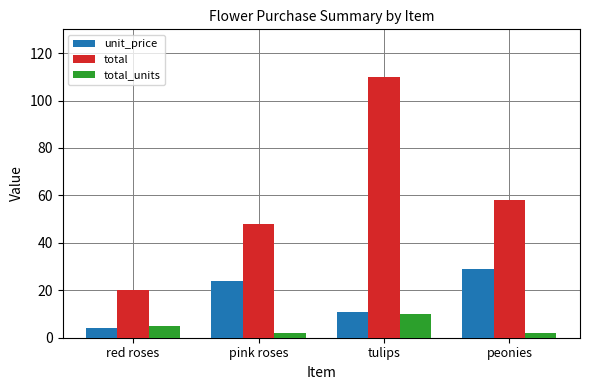

At which category does the chart reach its peak across all series?

tulips